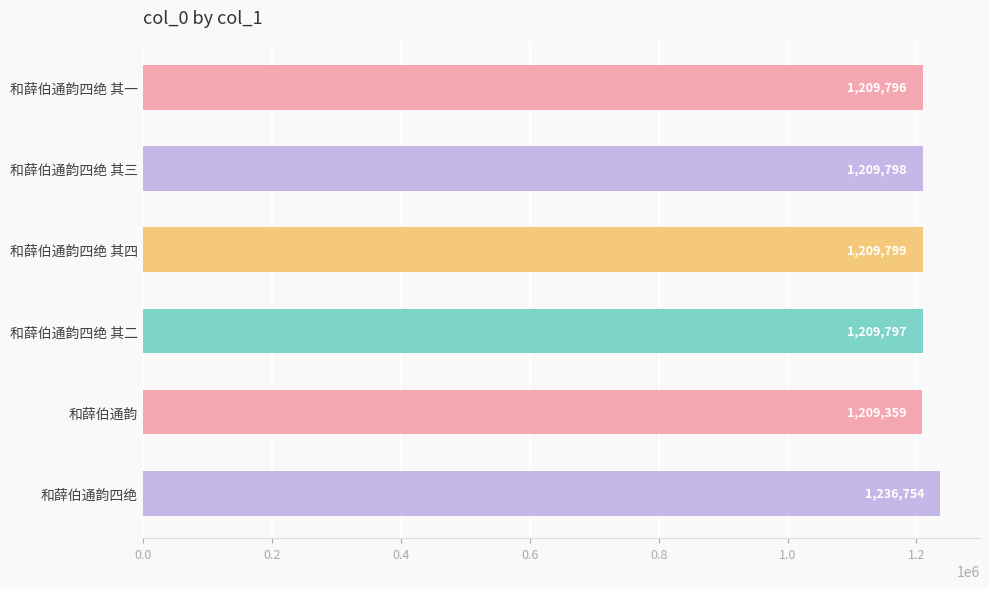

What is the change in value from 和薛伯通韵四绝 其一 to 和薛伯通韵四绝?

+26958